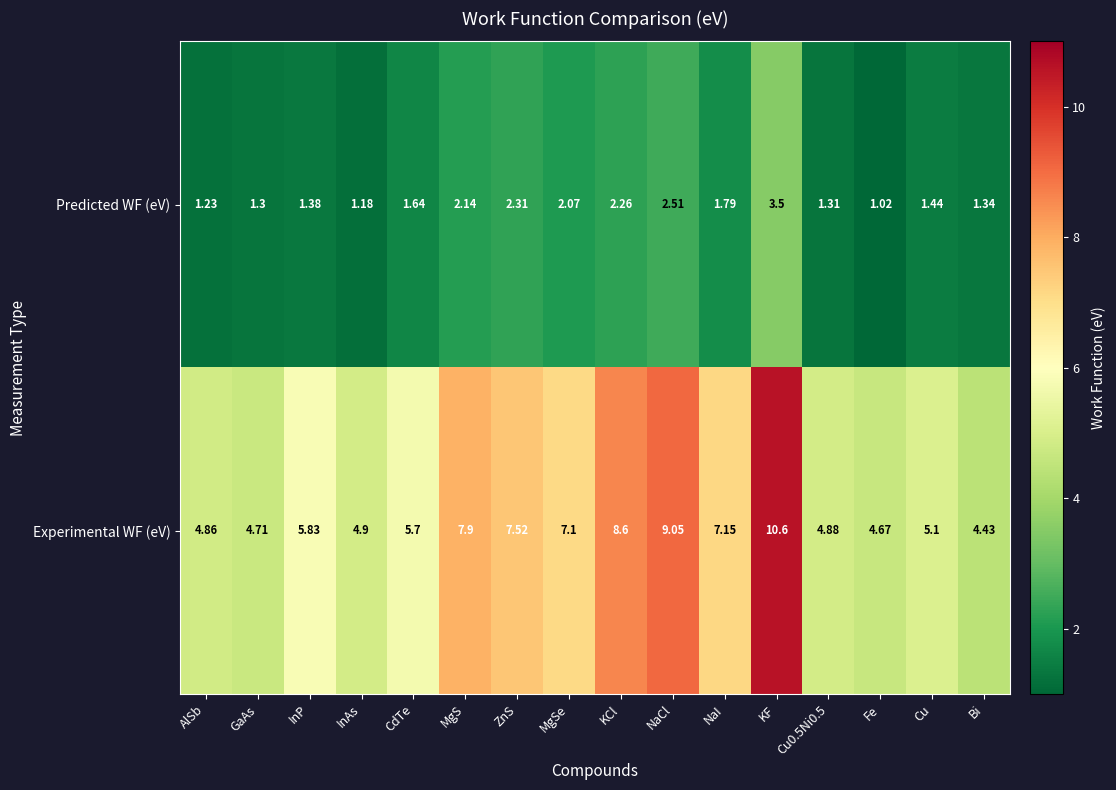

Which series changed the most between ZnS and Cu?

Experimental WF (eV)